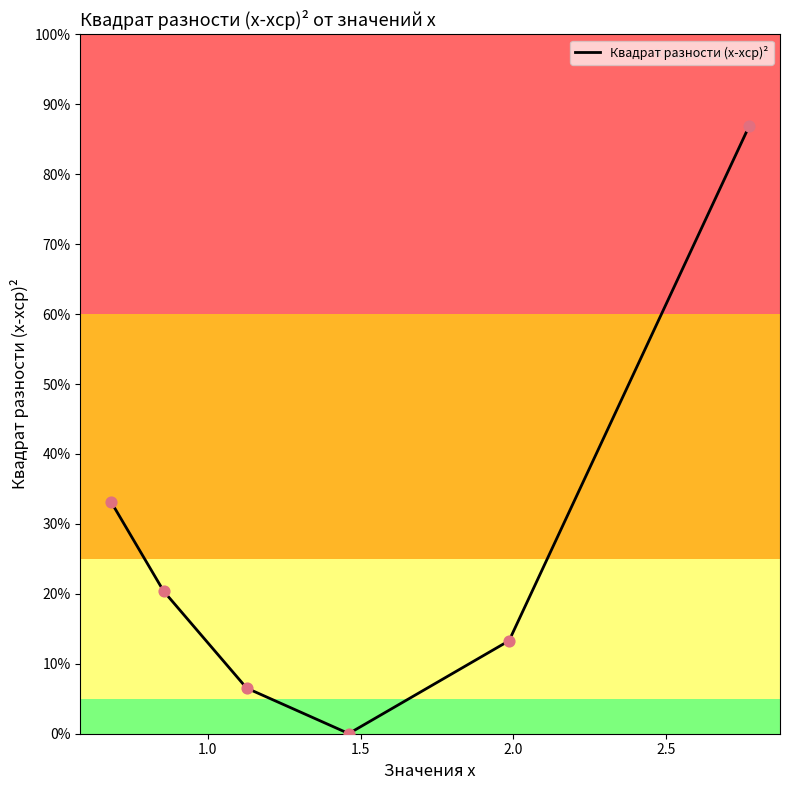

What is the change in value from 1.9856534020239136 to 0.6840216346271295?

+0.4